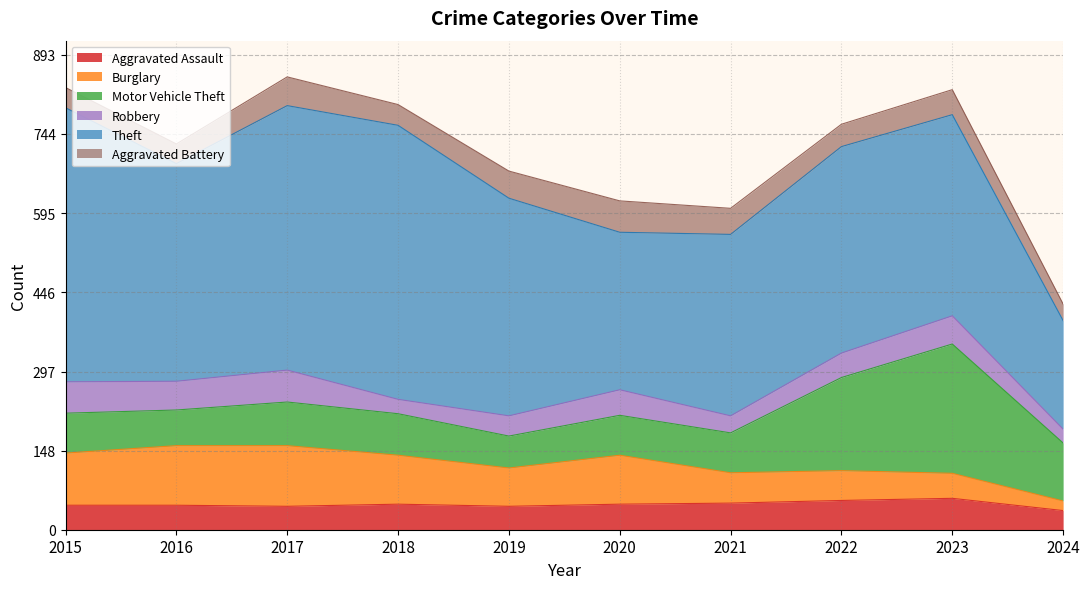

What is the smallest value displayed?

18